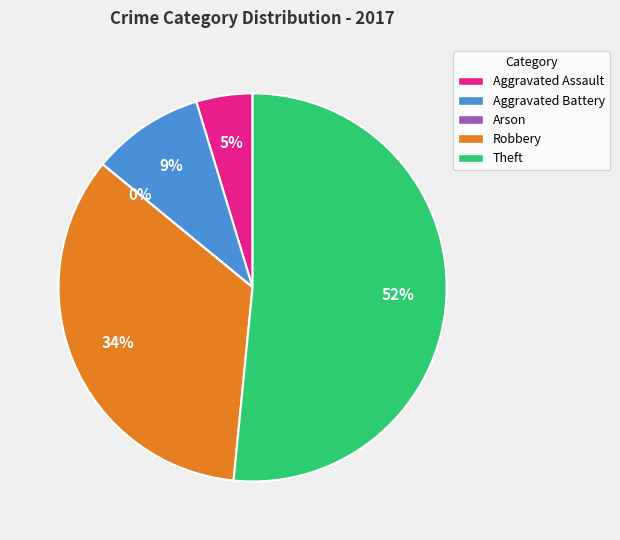

Is there a majority slice in this chart?

Yes